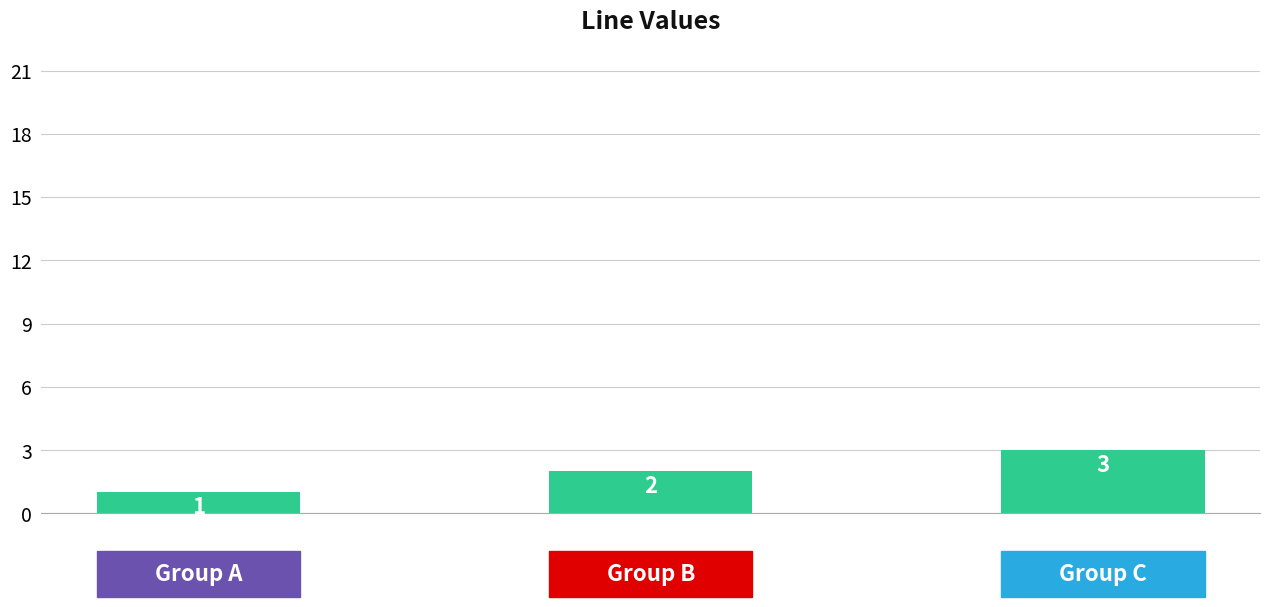

How many data points does each series have?

3